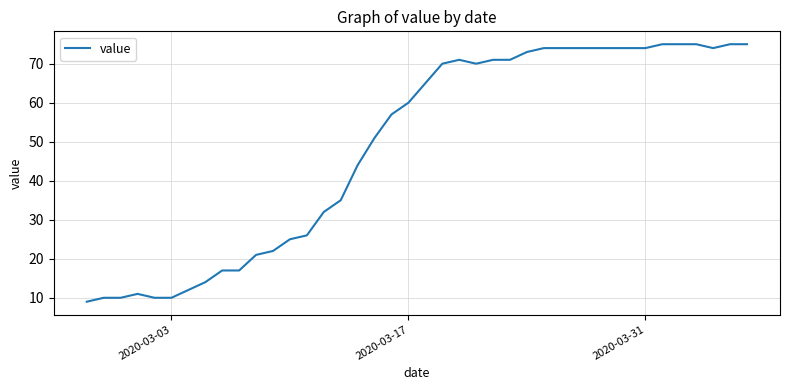

What is the smallest value displayed?

9